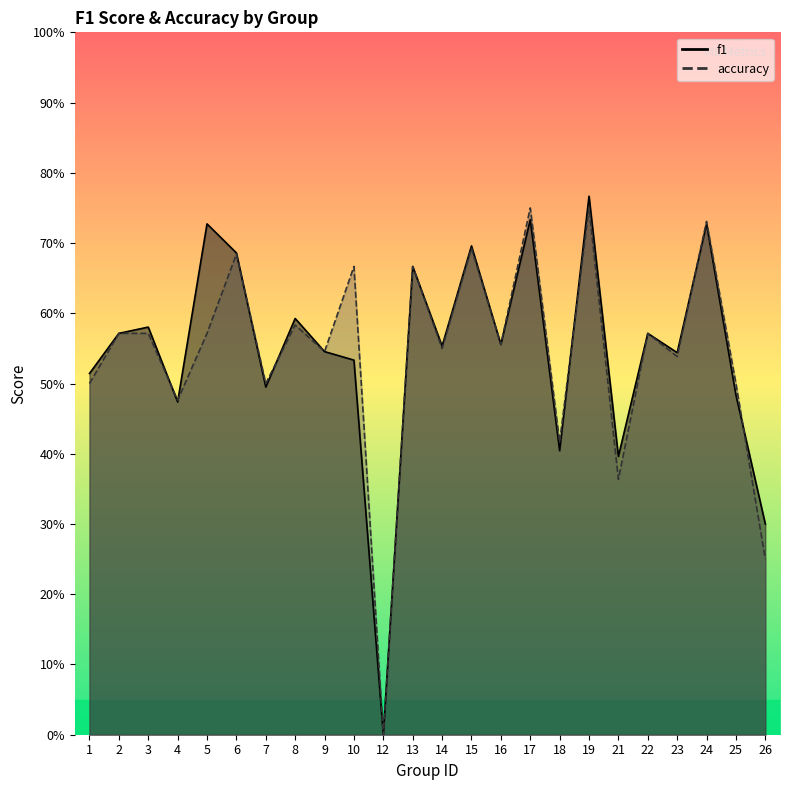

Does the chart have visible grid lines?

No